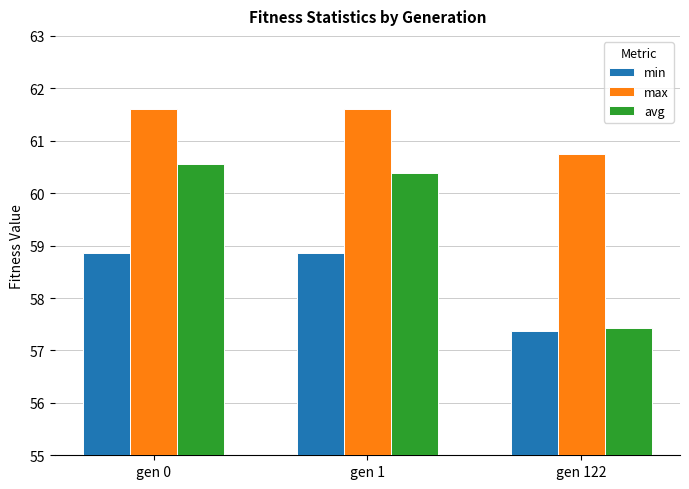

Which series changed the most between gen 0 and gen 122?

avg